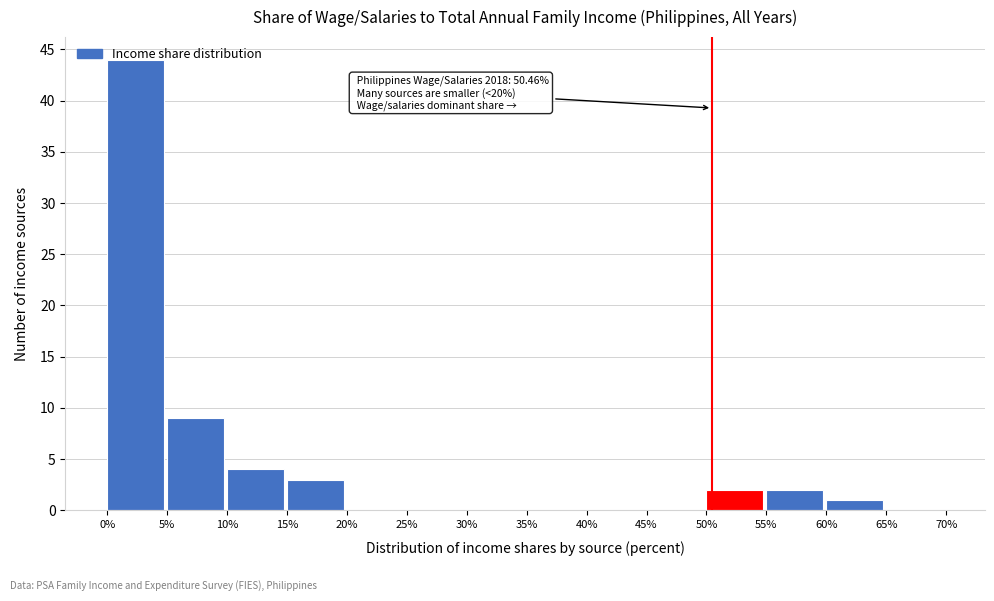

Over which range of the x-axis is the bar tallest?

0% to 5%